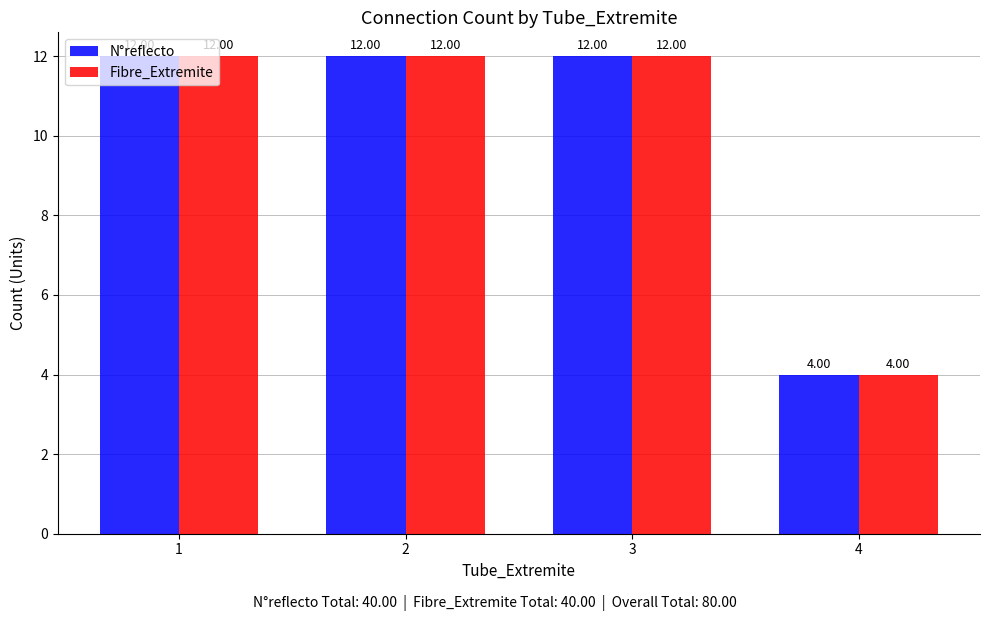

What is the minimum value for N°reflecto?

4